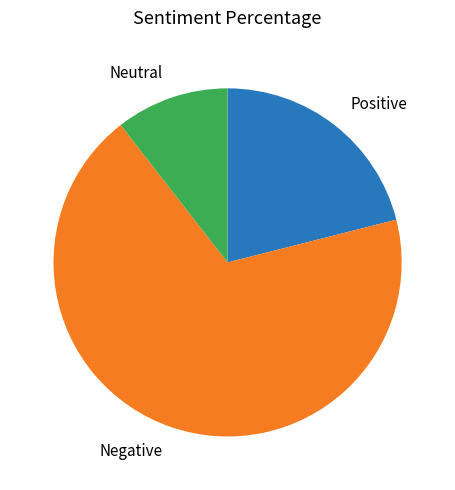

Which slice is the largest?

Negative